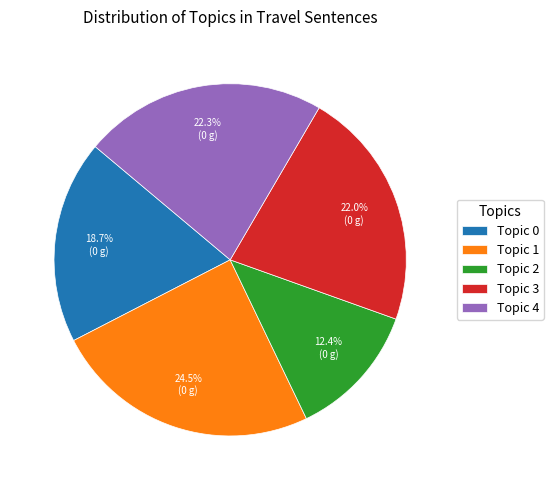

Does Topic 4 account for over 50% of the chart?

No